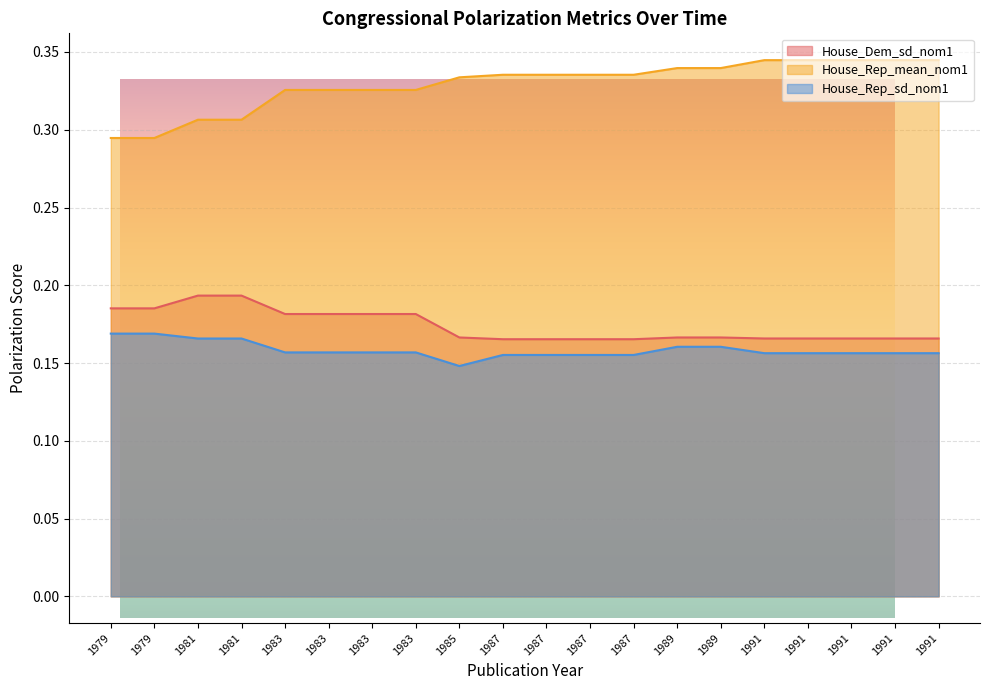

Where is House_Rep_sd_nom1 nearest to the value 0?

1985